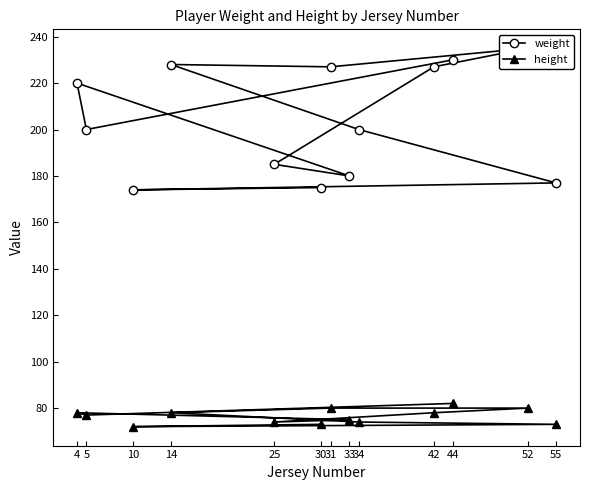

What is the spread (max minus min) of values at 52?

155